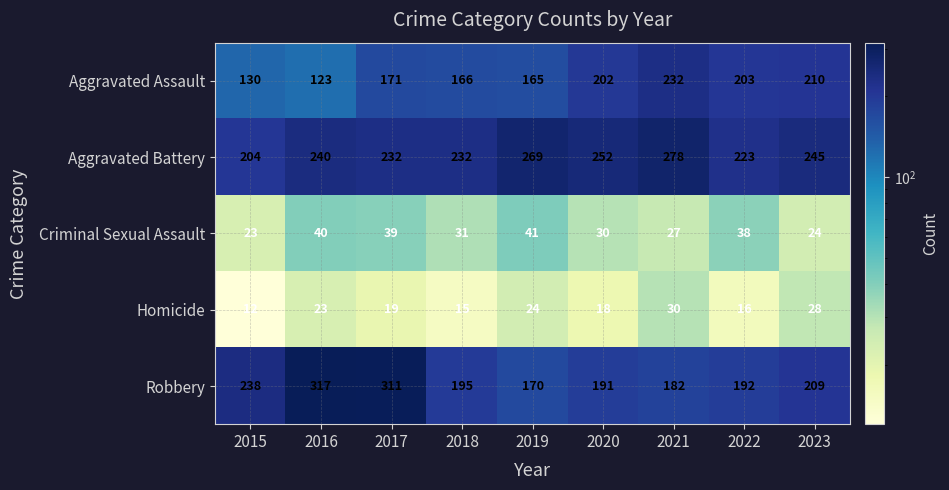

At how many categories does at least one series exceed 43?

9